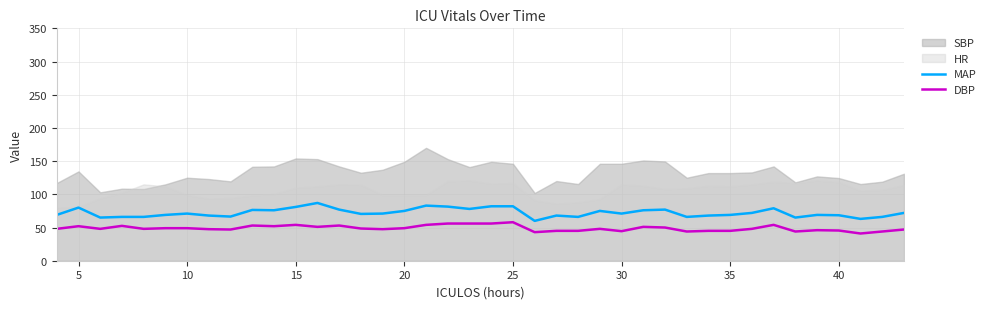

What is the difference between the maximum and second lowest values in the MAP series?

24.0